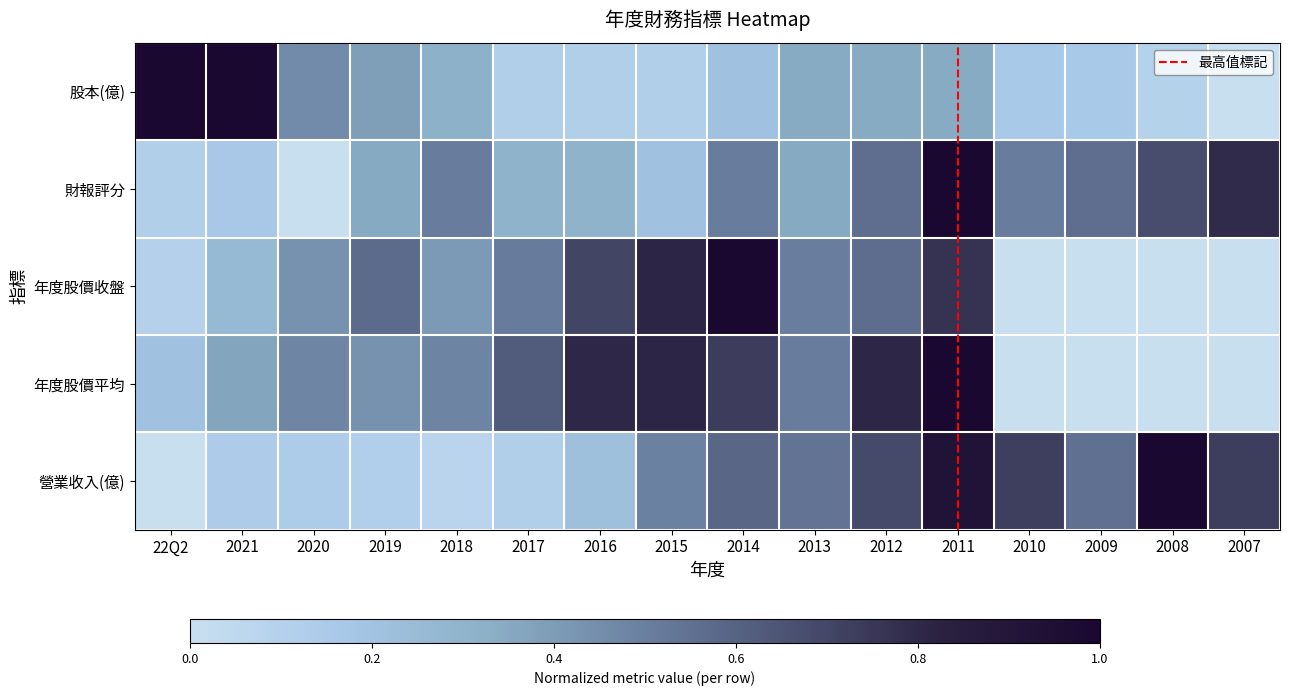

Between 2008 and 2016, which is larger?

2016